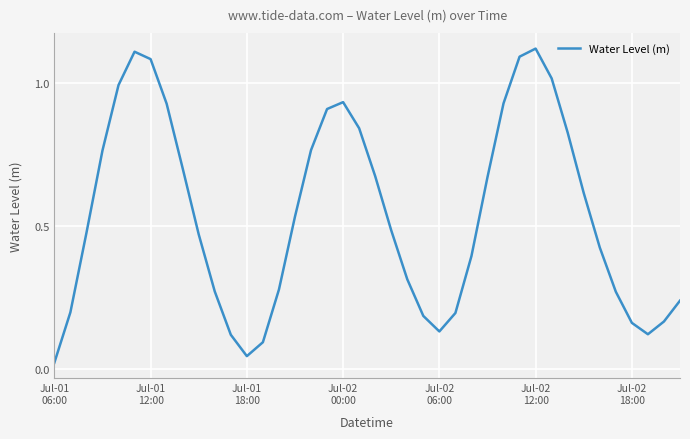

What is the maximum value shown in the chart?

1.1